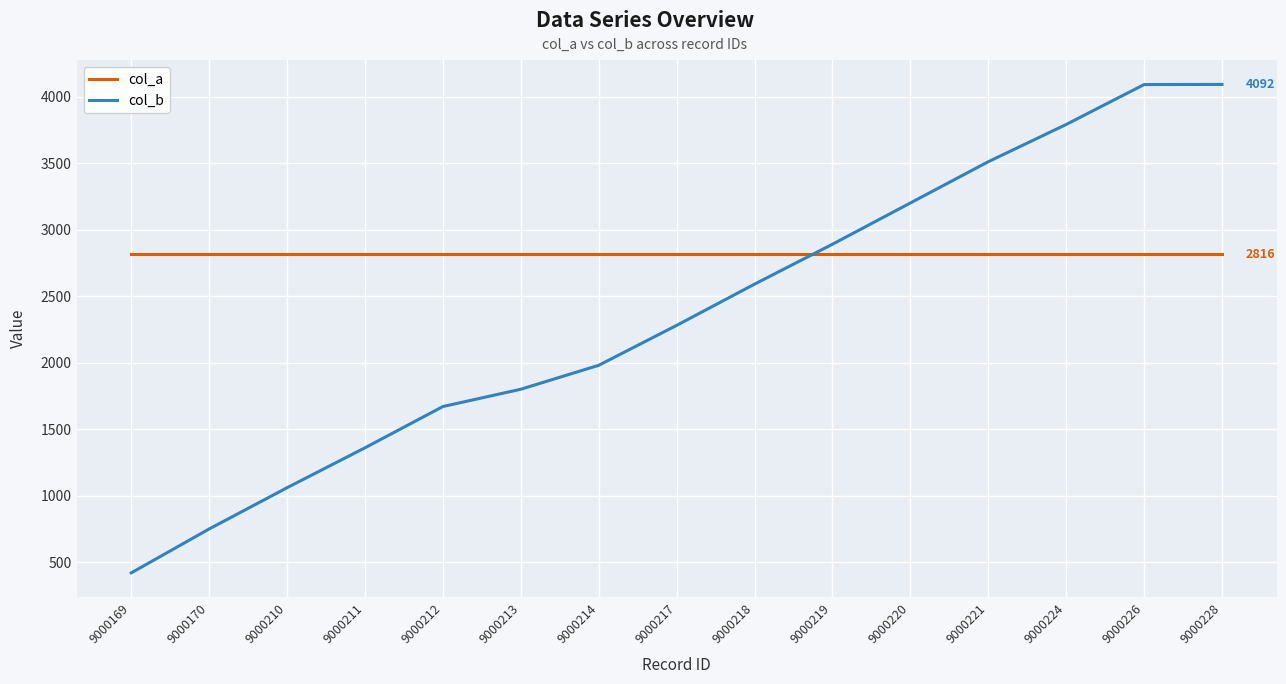

What is the minimum value shown in the chart?

421